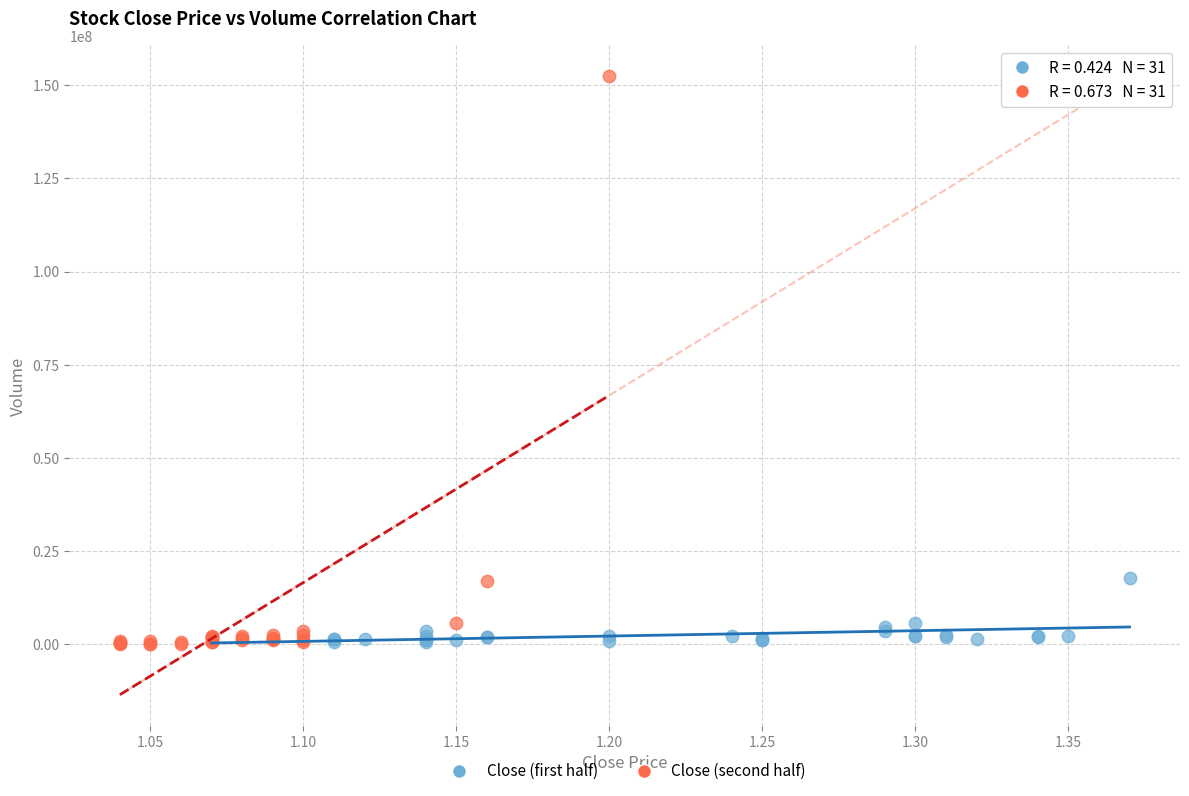

Which series has the largest Y range (max minus min)?

Close (second half)